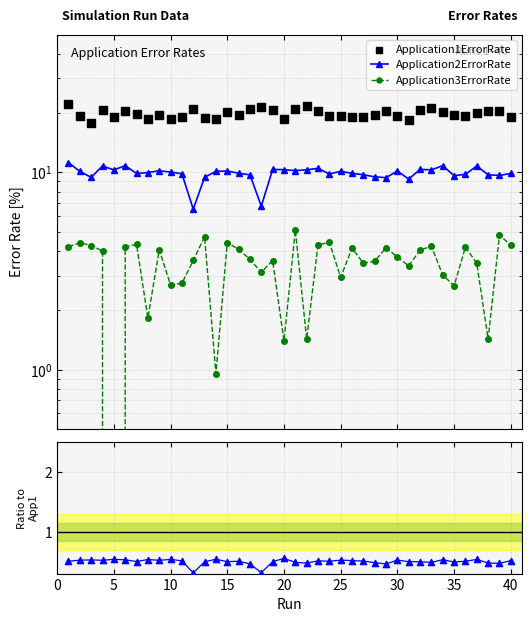

Which series reaches the minimum Y coordinate?

Application3ErrorRate